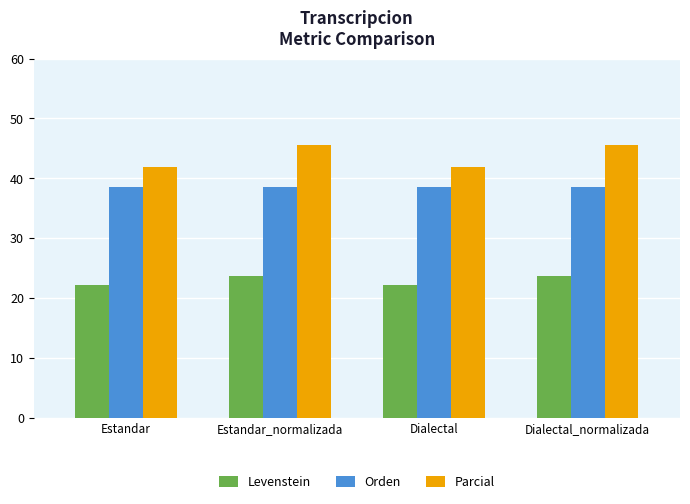

Which series has the widest spread of values?

Parcial